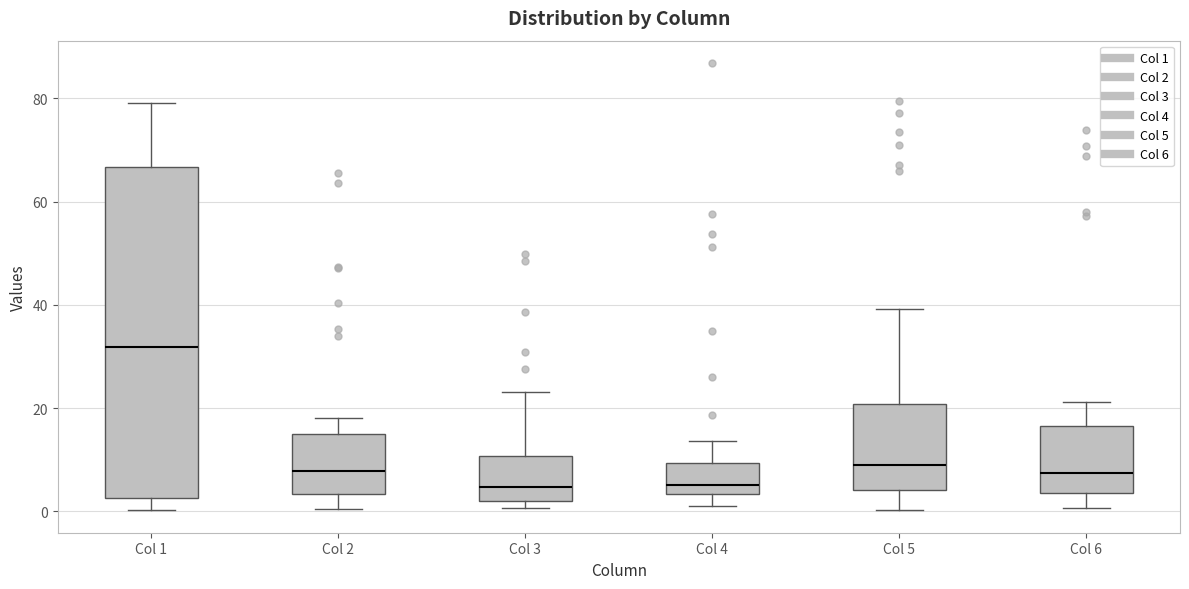

Reading left to right, read every box against the y-axis: the position of its median line, the range the box covers, and the ends of its whiskers. The values are not printed on the chart, so give them approximately, as read against the axis.

Col 1: median 32, box 2 to 66, whiskers 0 to 80
Col 2: median 8, box 4 to 14, whiskers 0 to 18
Col 3: median 4, box 2 to 10, whiskers 0 to 24
Col 4: median 6, box 4 to 10, whiskers 2 to 14
Col 5: median 10, box 4 to 20, whiskers 0 to 40
Col 6: median 8, box 4 to 16, whiskers 0 to 22